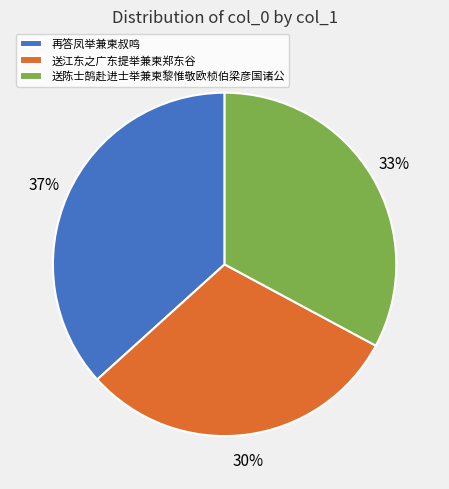

How many slices are in this pie chart?

3